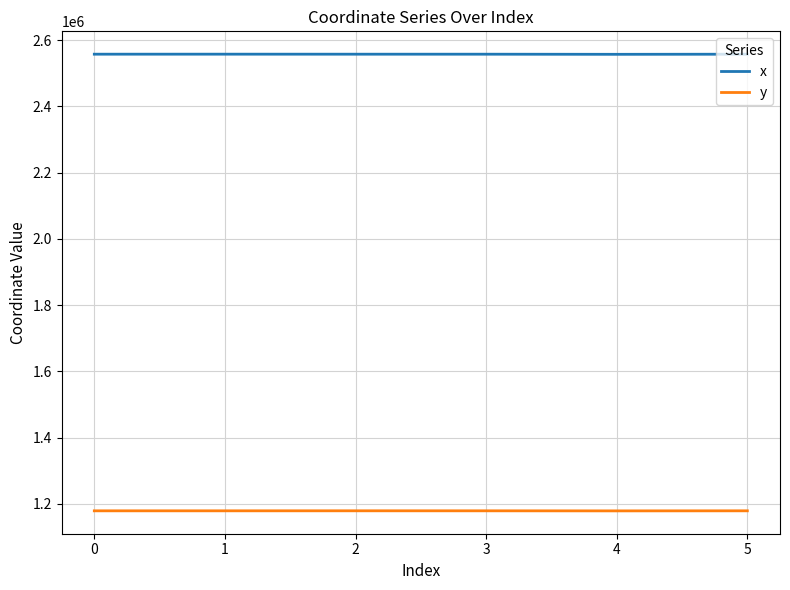

What is the sum of all x values?

15343340.9